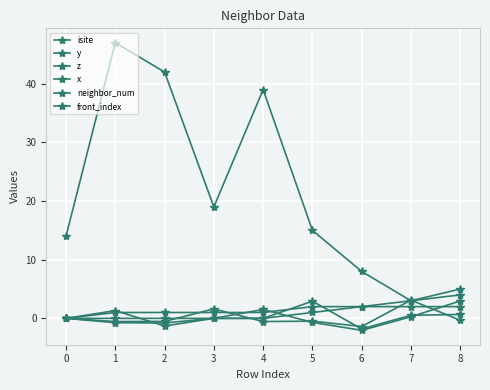

Which category has the lowest value in the x series?

6